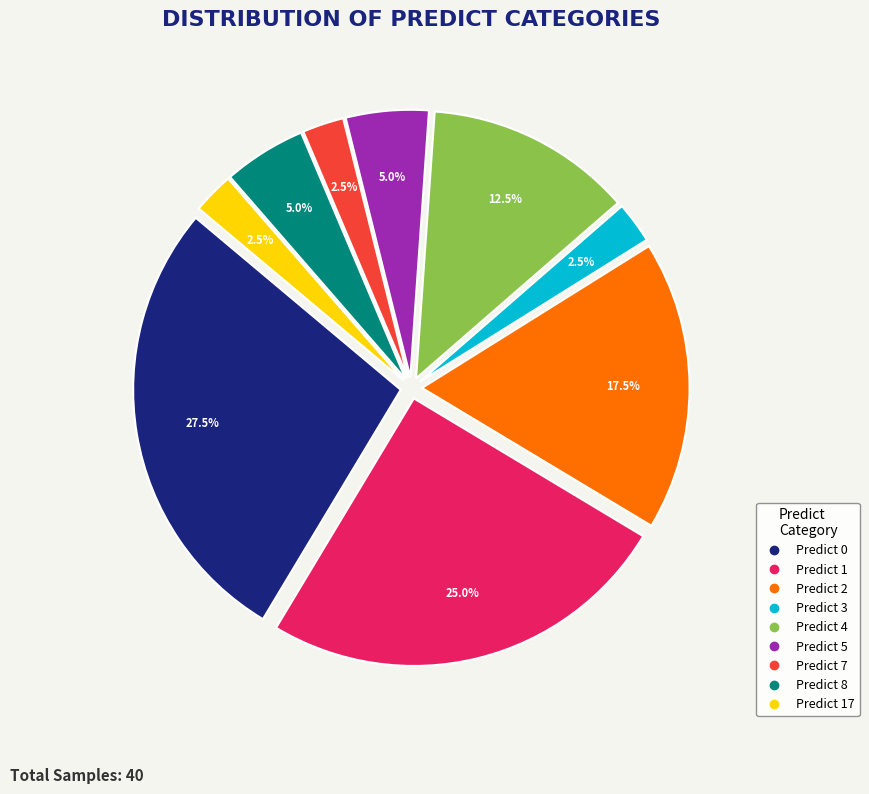

Is there a majority slice in this chart?

No